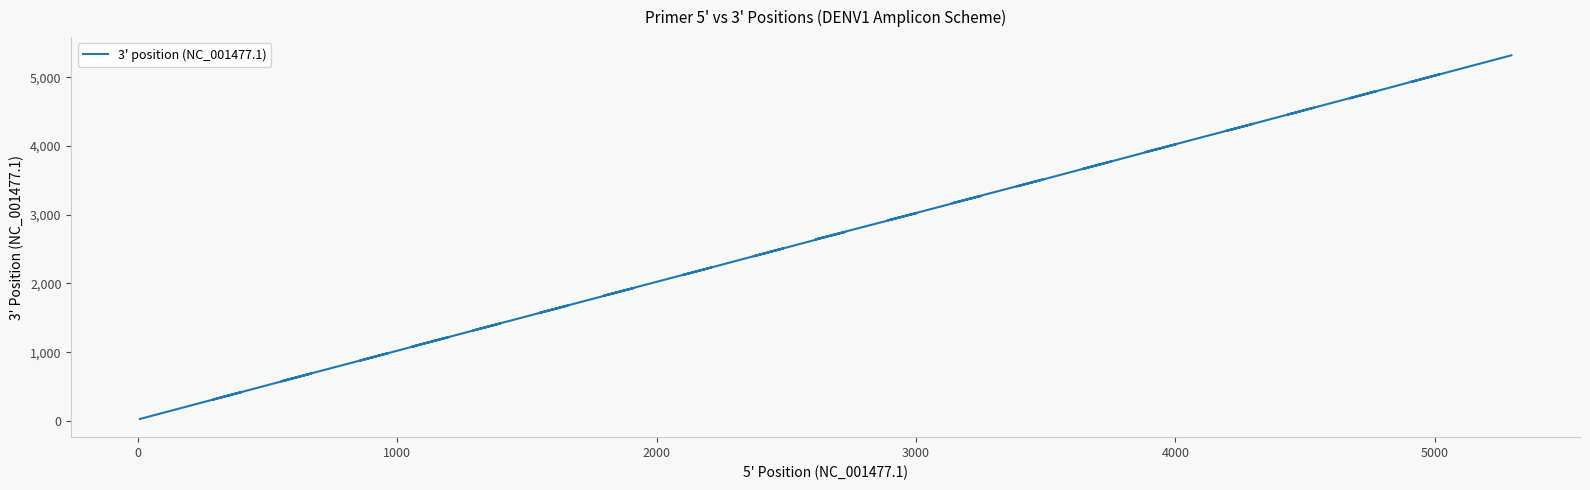

True or false: there are more than 1 points higher than both neighbors.

True